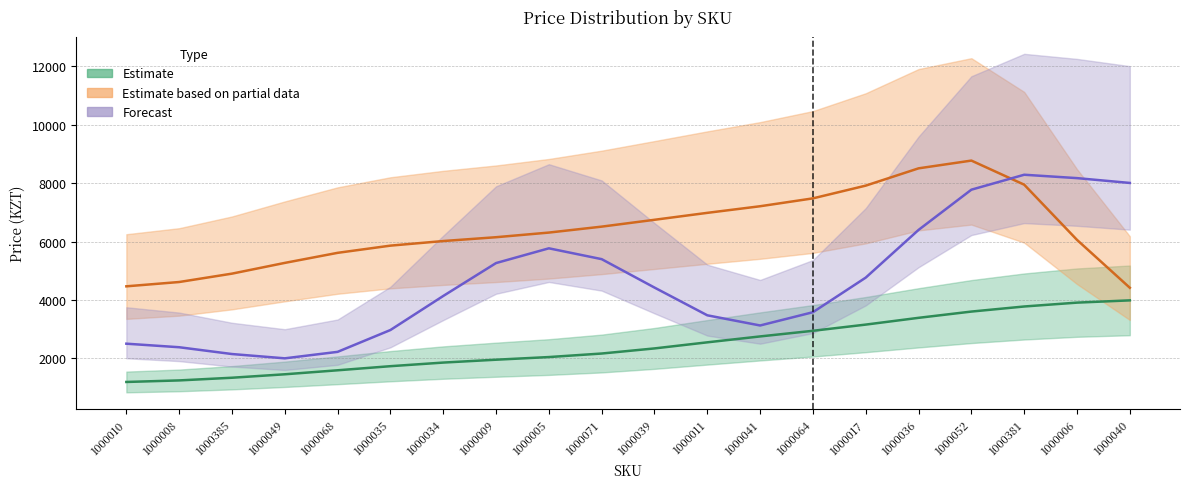

Is the value of Mid Price (Partial) at 1000039 greater than the value of Low Price (Estimate) at 1000040?

Yes